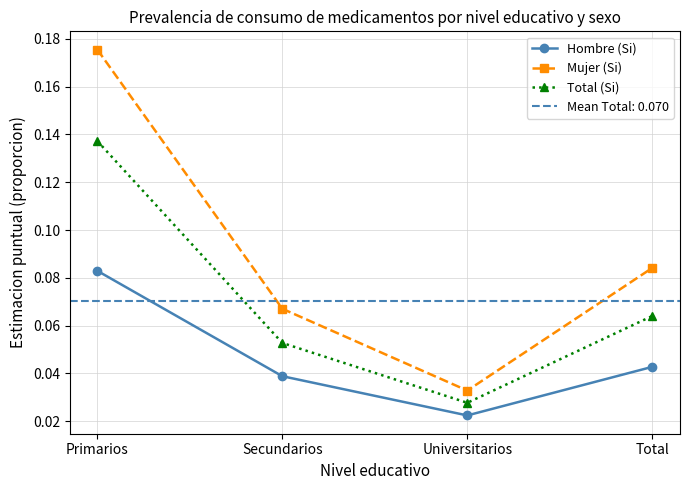

What are all the series names shown in the legend?

Hombre (Si), Mujer (Si), Total (Si)